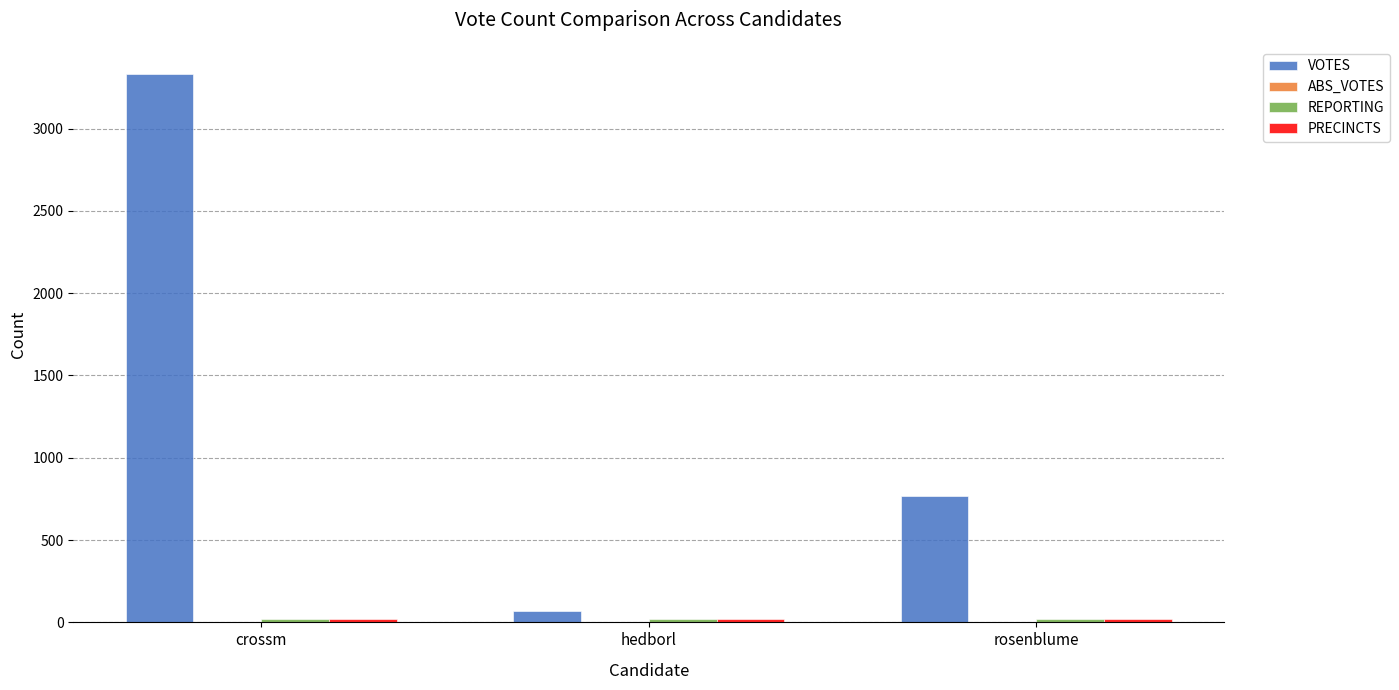

True or false: VOTES has a value of 1996 at crossm.

False